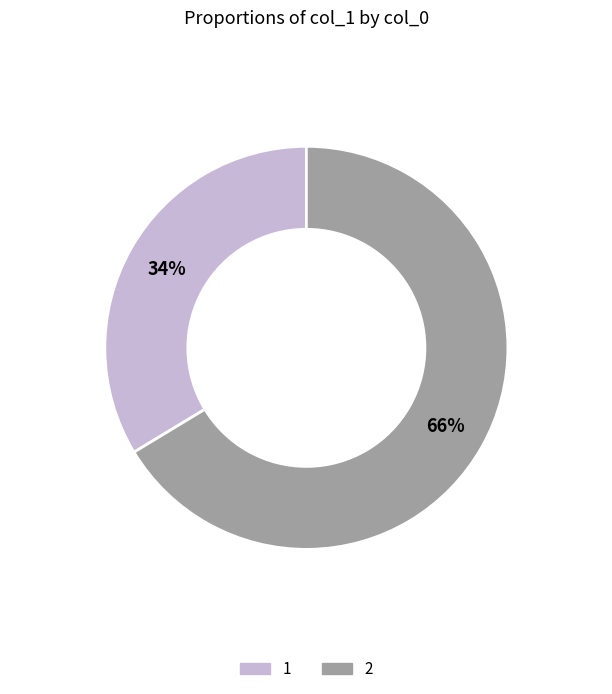

Approximately how many times larger is the value at 1 compared to 2?

0.5